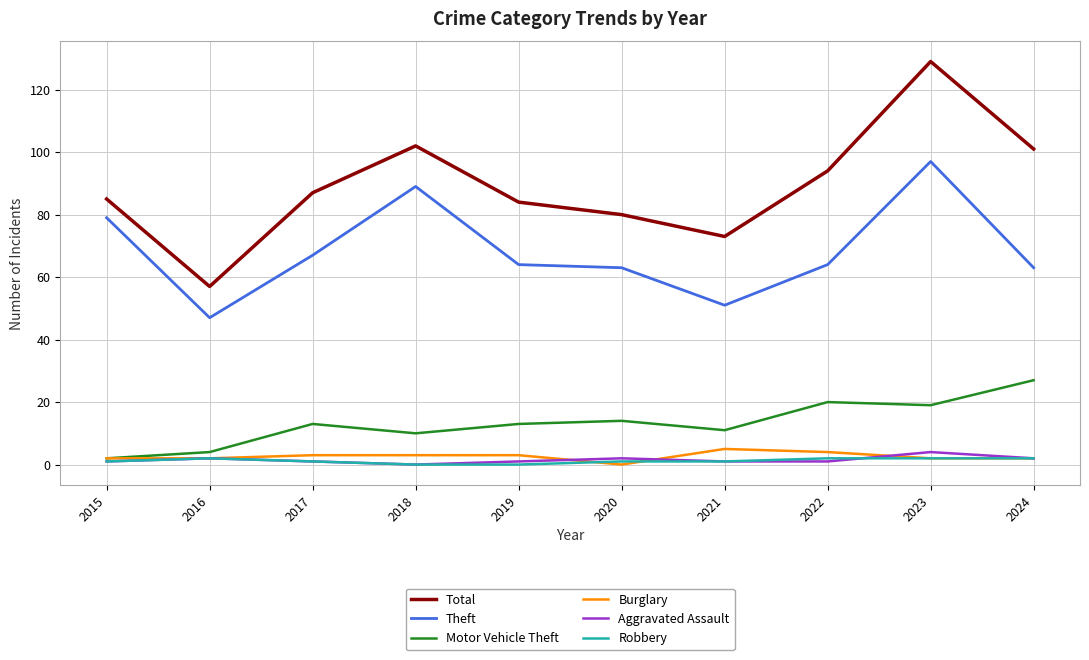

Where is the first local minimum for Motor Vehicle Theft?

2018